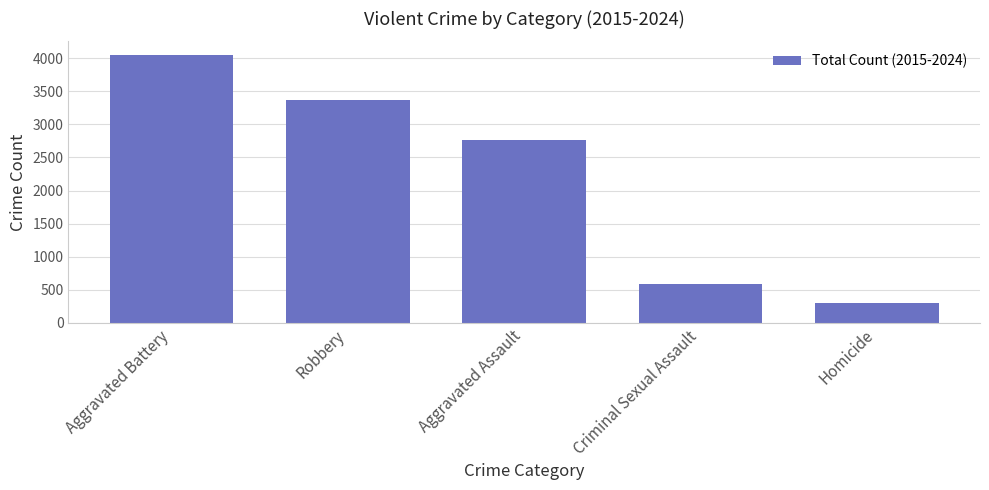

Reading left to right, transcribe all the data shown in this chart.

4051	3361	2767	594	301